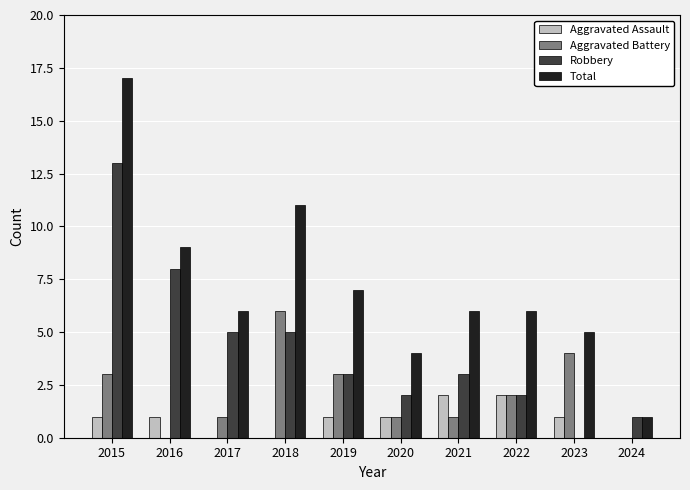

What is the average value of the Aggravated Battery series?

2